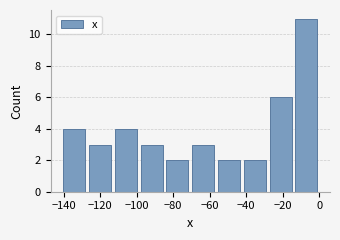

Which range on the x-axis has the tallest bar?

-14 to 0